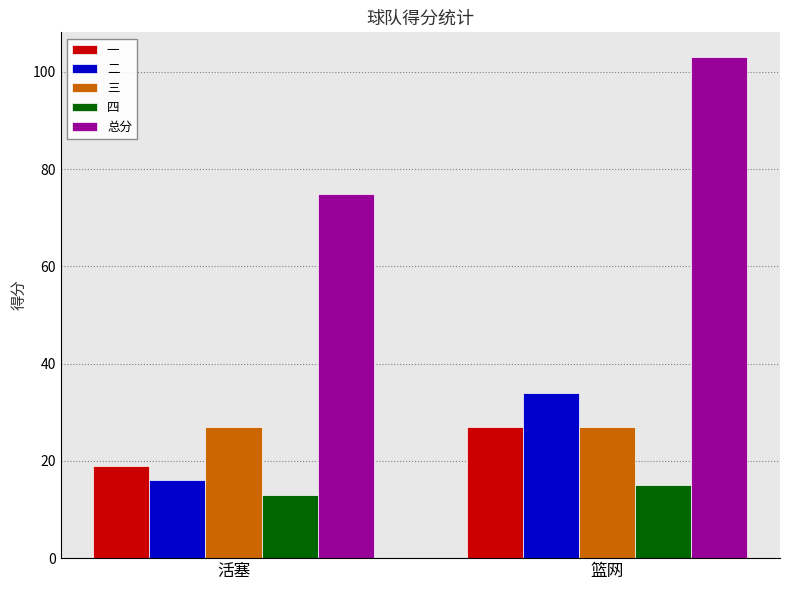

The value of 三 at 篮网 is 27. True or false?

True